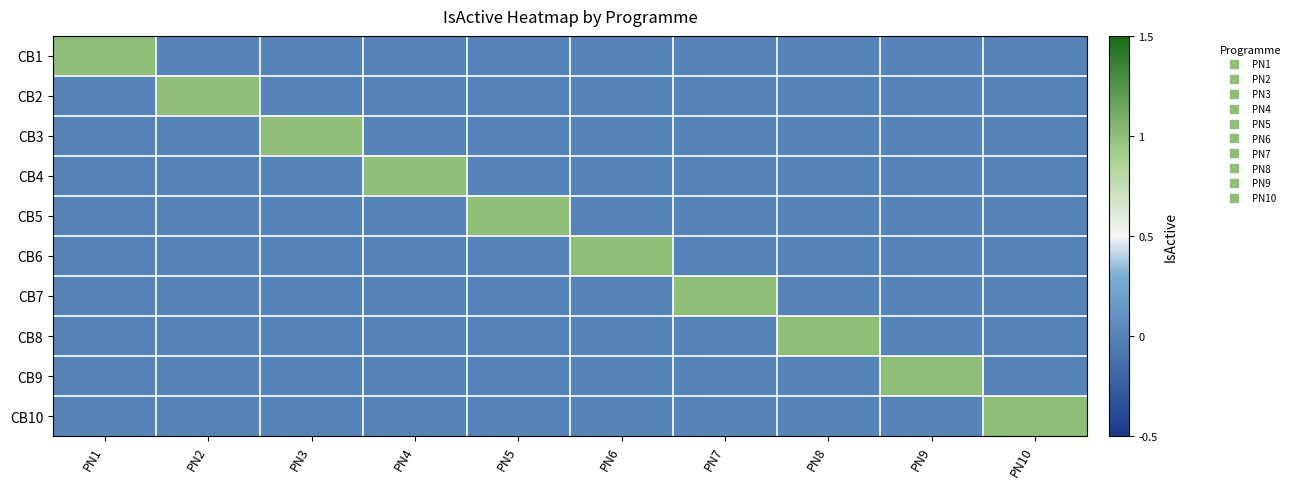

At how many categories does at least one series exceed 0?

10